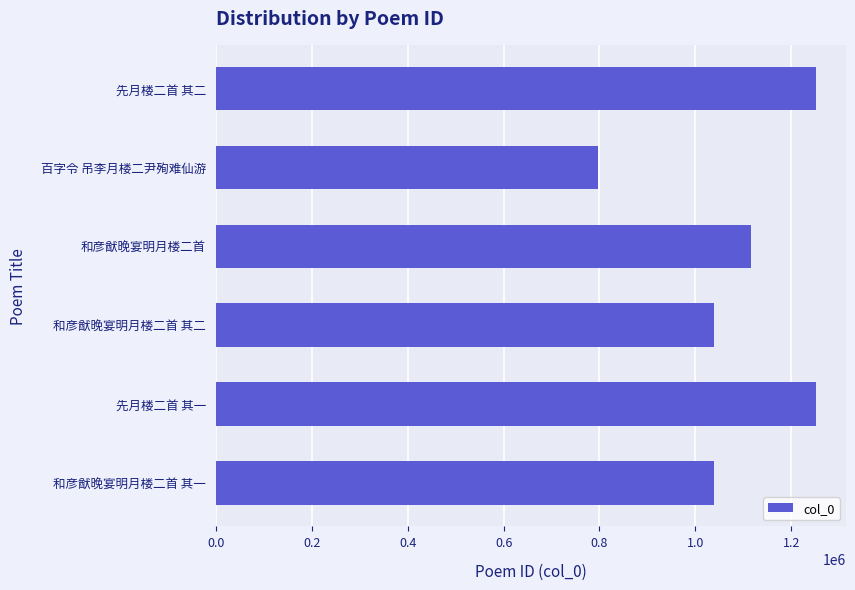

What is the smallest value displayed?

796032